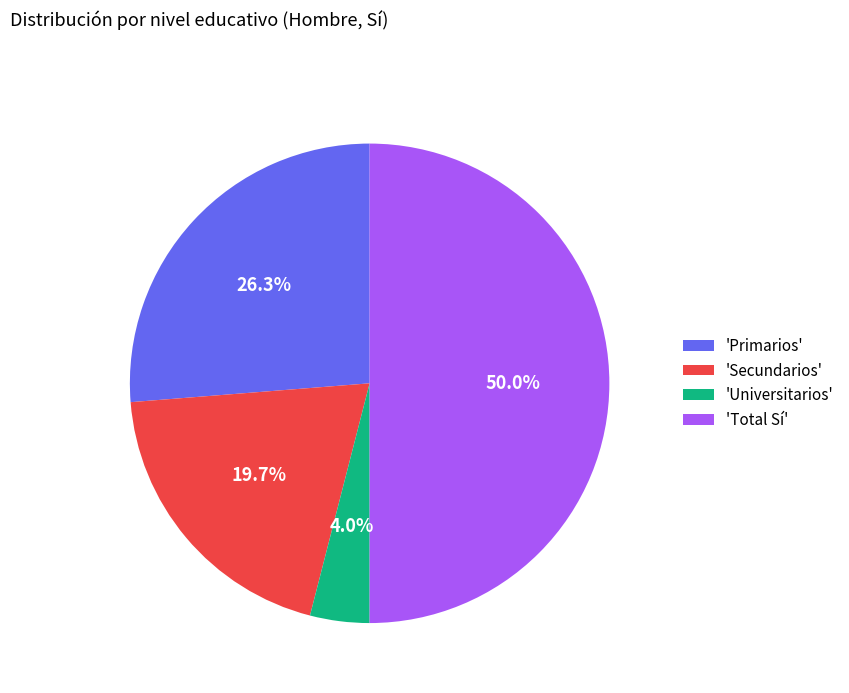

What is the total percentage of 'Primarios' and 'Universitarios'?

30.3%